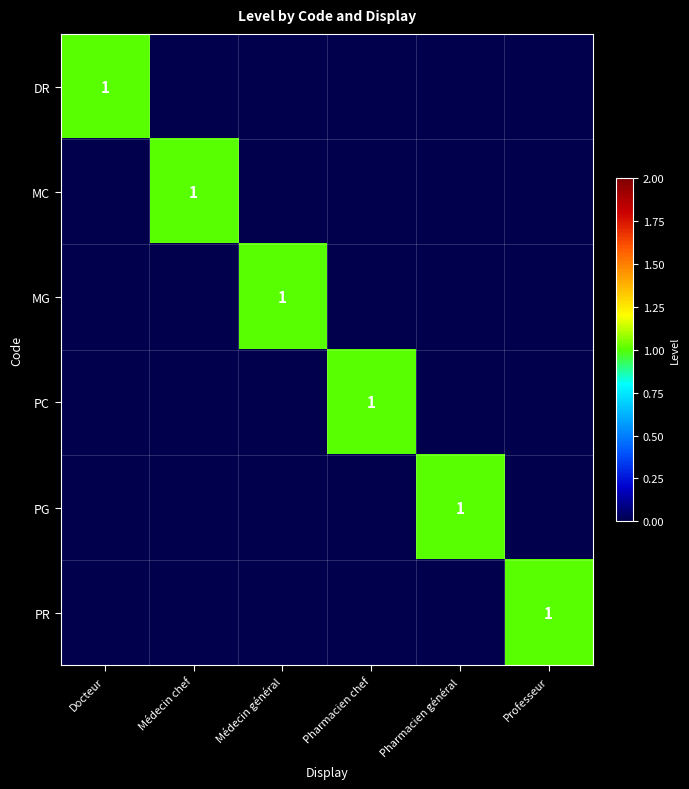

Which category has the lowest value across all series?

Médecin chef